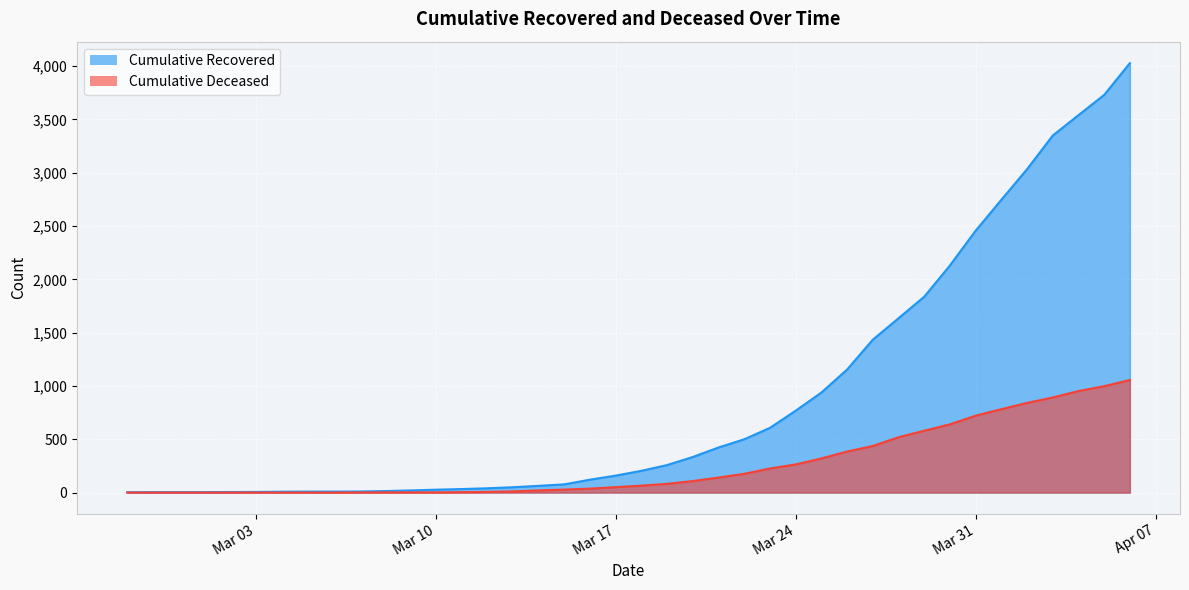

What are all the series names shown in the legend?

cumulative_recovered, cumulative_deceased